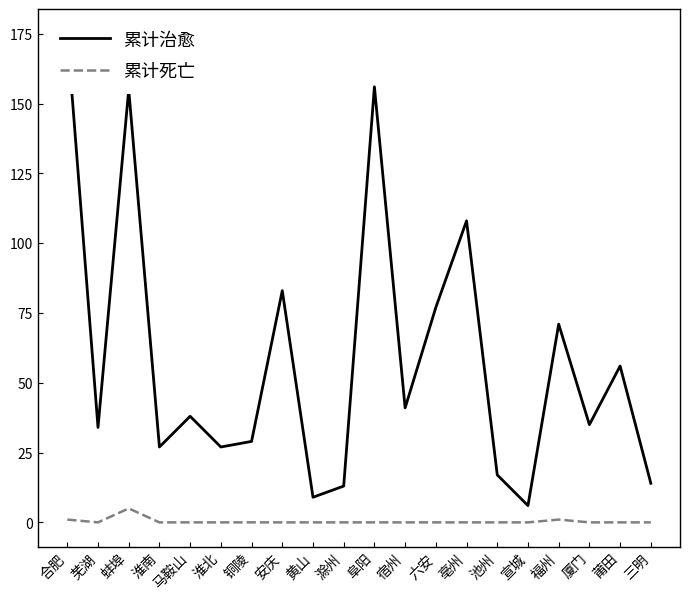

What is the maximum value shown in the chart?

175